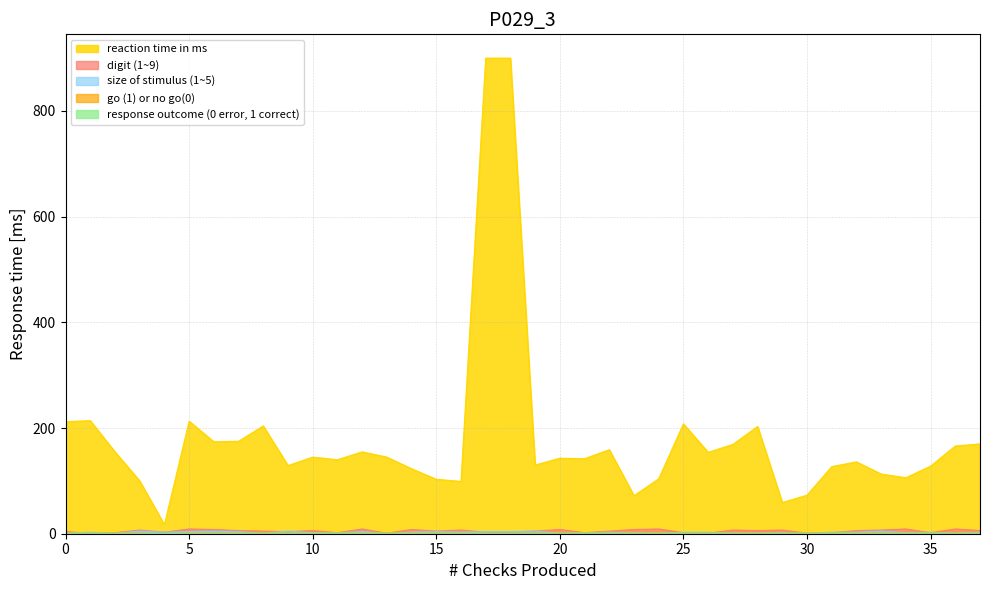

What is the spread (max minus min) of values at 23?

71